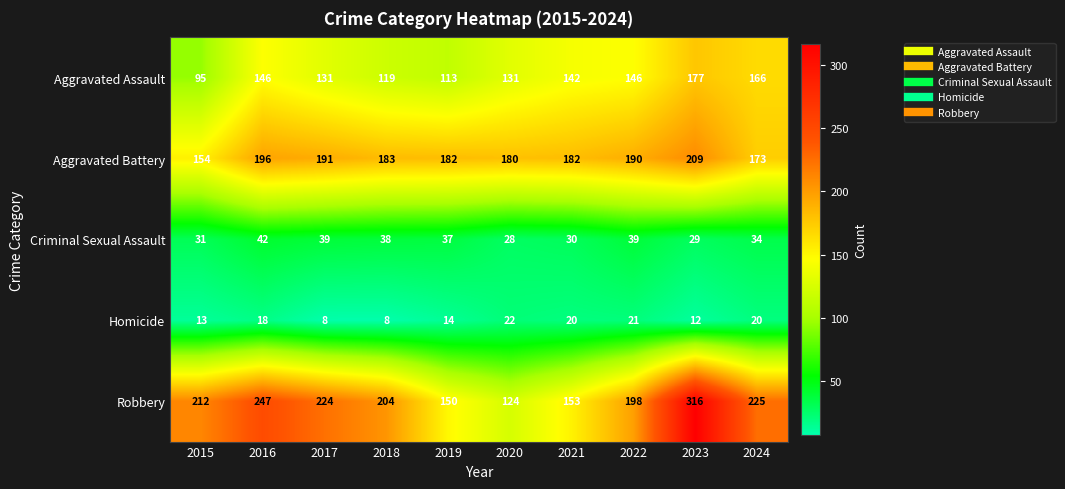

Which category has the highest value in the Aggravated Assault series?

2023